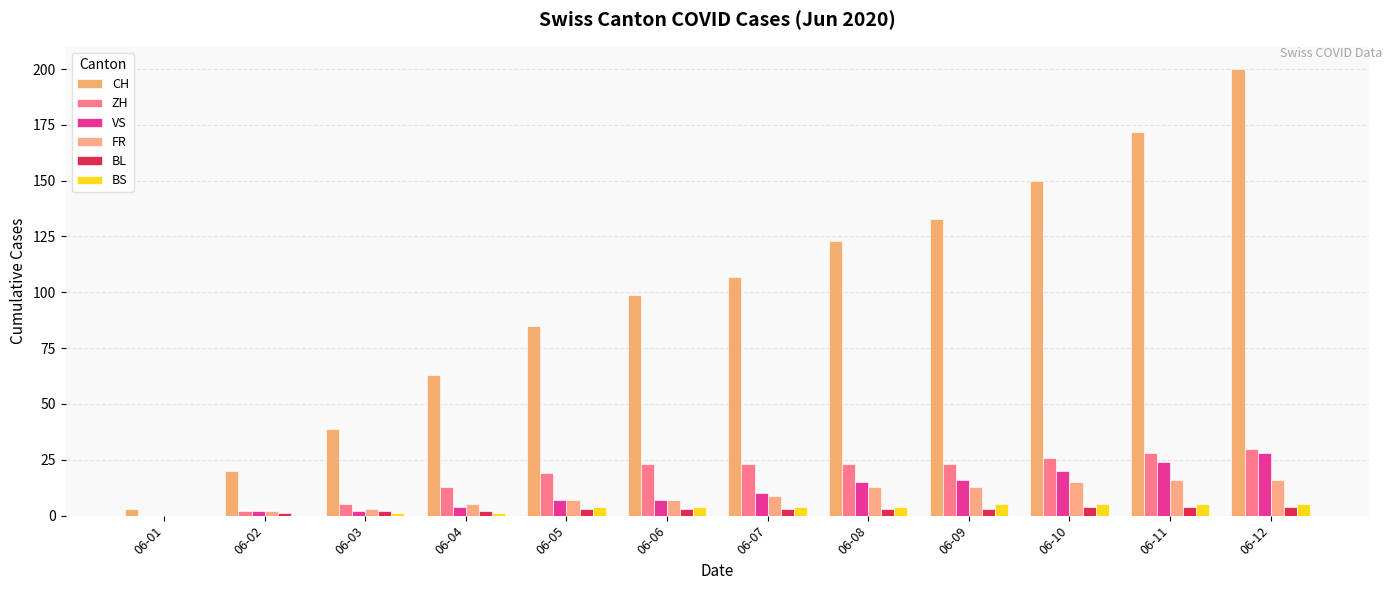

Reading right to left, what are all the values shown in this chart?

CH: 06-12=200	06-11=172	06-10=150	06-09=133	06-08=123	06-07=107	06-06=99	06-05=85	06-04=63	06-03=39	06-02=20	06-01=3
ZH: 06-12=30	06-11=28	06-10=26	06-09=23	06-08=23	06-07=23	06-06=23	06-05=19	06-04=13	06-03=5	06-02=2	06-01=0
VS: 06-12=28	06-11=24	06-10=20	06-09=16	06-08=15	06-07=10	06-06=7	06-05=7	06-04=4	06-03=2	06-02=2	06-01=0
FR: 06-12=16	06-11=16	06-10=15	06-09=13	06-08=13	06-07=9	06-06=7	06-05=7	06-04=5	06-03=3	06-02=2	06-01=0
BL: 06-12=4	06-11=4	06-10=4	06-09=3	06-08=3	06-07=3	06-06=3	06-05=3	06-04=2	06-03=2	06-02=1	06-01=0
BS: 06-12=5	06-11=5	06-10=5	06-09=5	06-08=4	06-07=4	06-06=4	06-05=4	06-04=1	06-03=1	06-02=0	06-01=0